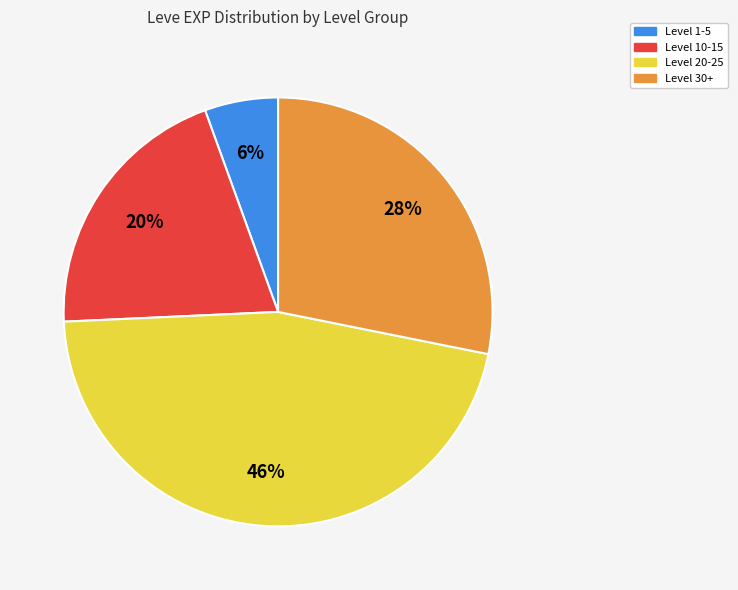

Is there any slice that represents more than half of the pie?

No